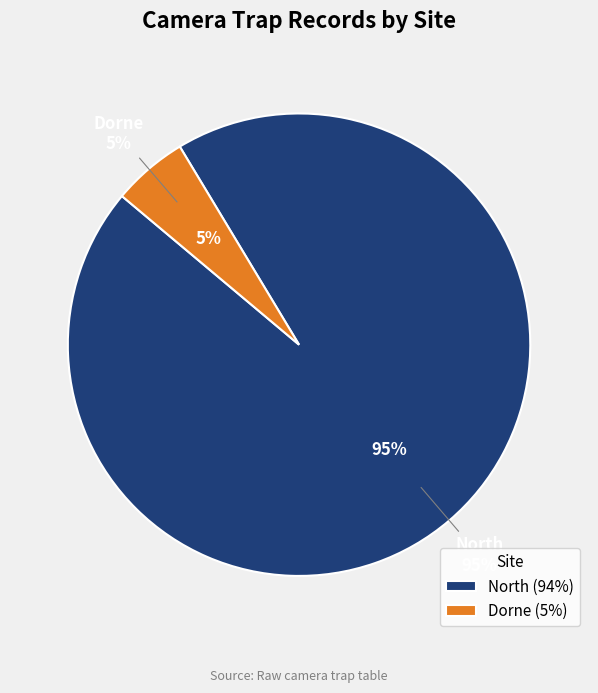

Is there a majority slice in this chart?

Yes